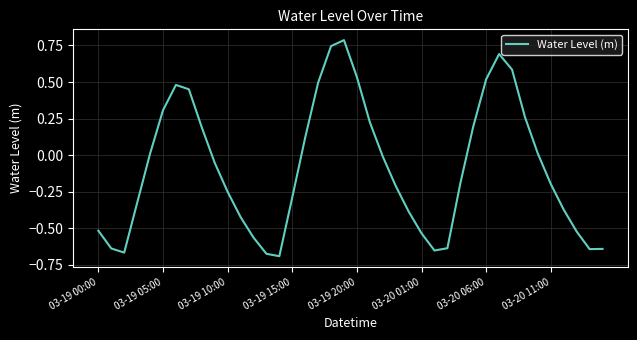

True or false: there are more than 1 points higher than both neighbors.

True